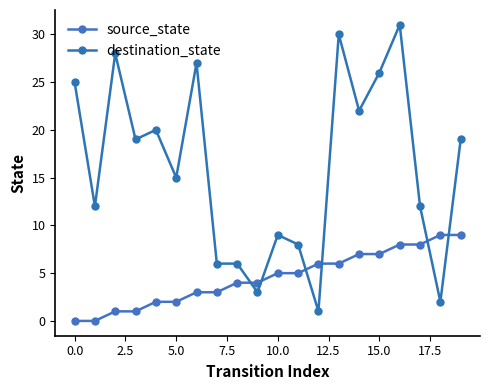

Rank the series by their maximum value, from lowest to highest.

source_state, destination_state